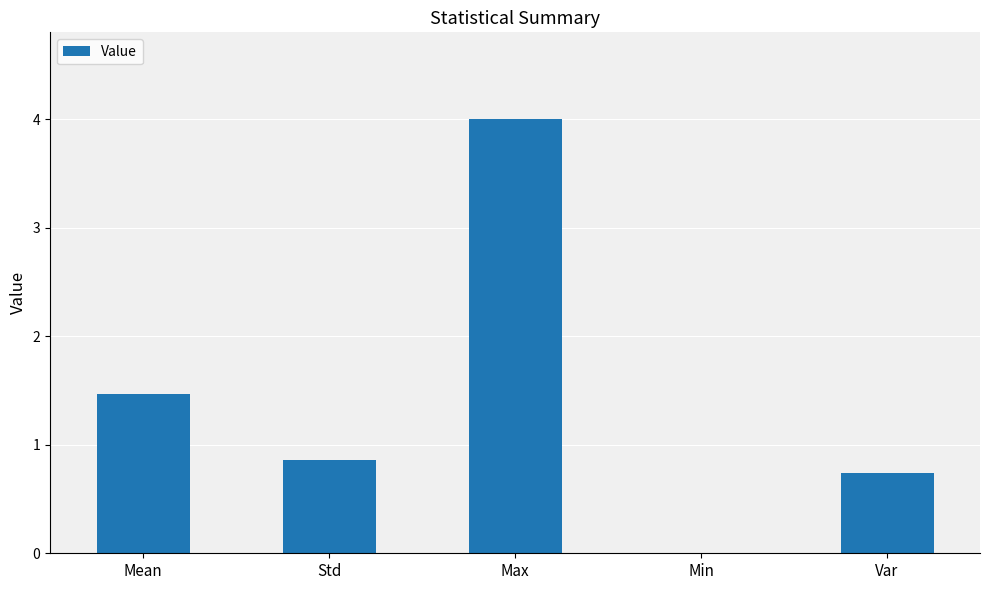

Reading left to right, list all the values displayed in this chart.

1.5	0.9	4.0	0.0	0.7